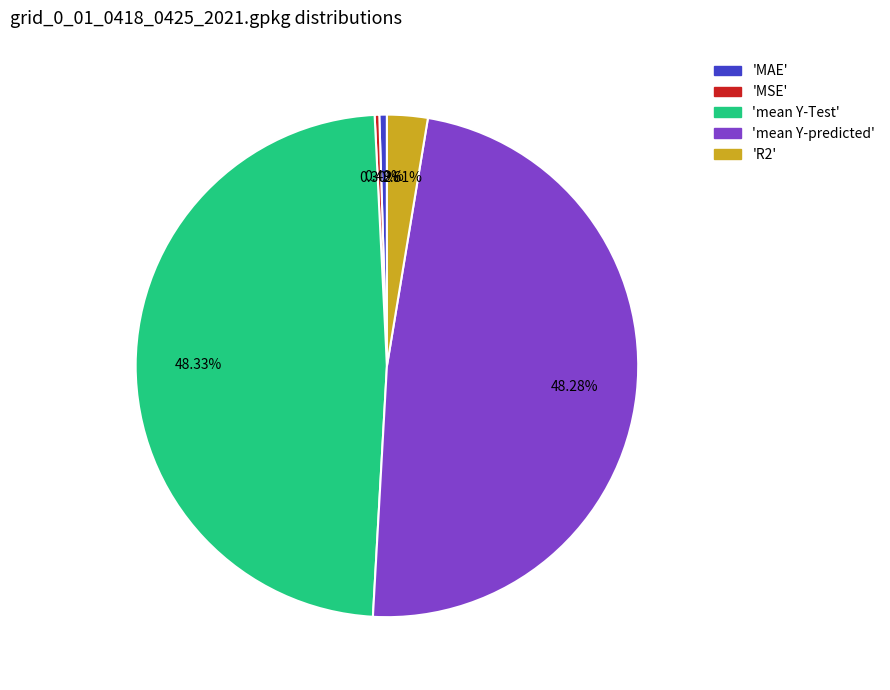

How many slices are in this pie chart?

5